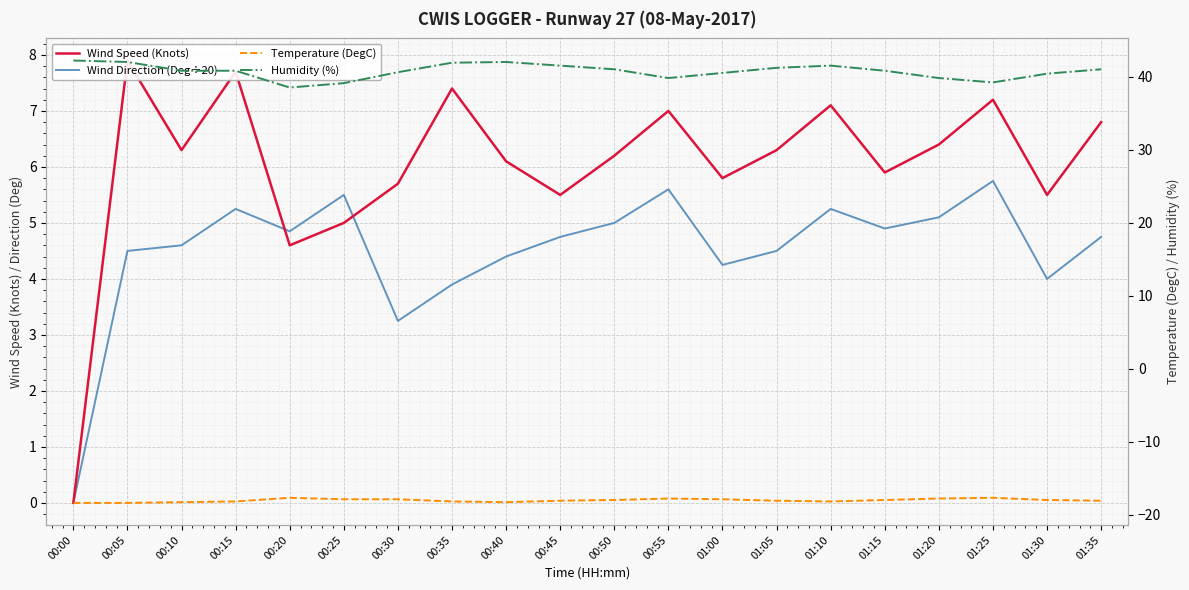

True or false: Humidity (%) and Temperature (DegC) cross at least once.

False